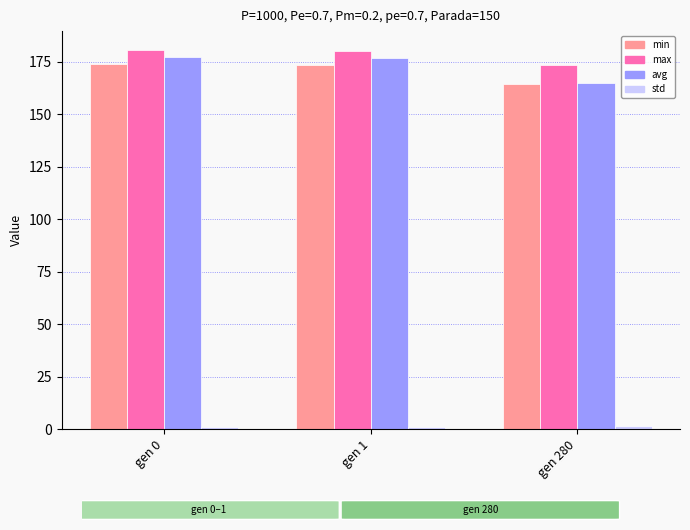

What is the minimum value for max?

173.5